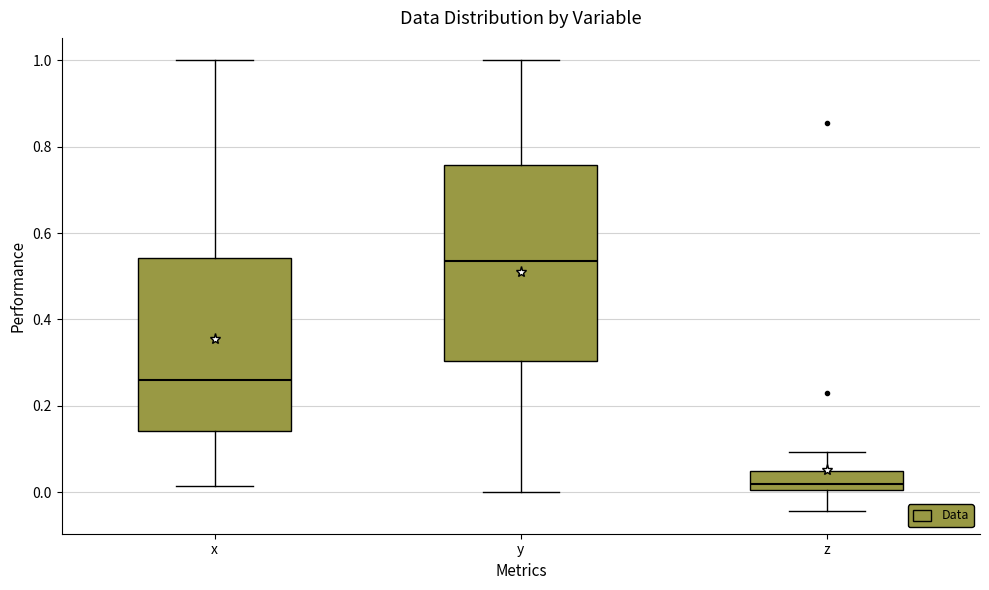

Where is the upper edge of the box for y on the y-axis? The values are not printed on the chart, so give them approximately, as read against the axis.

0.76